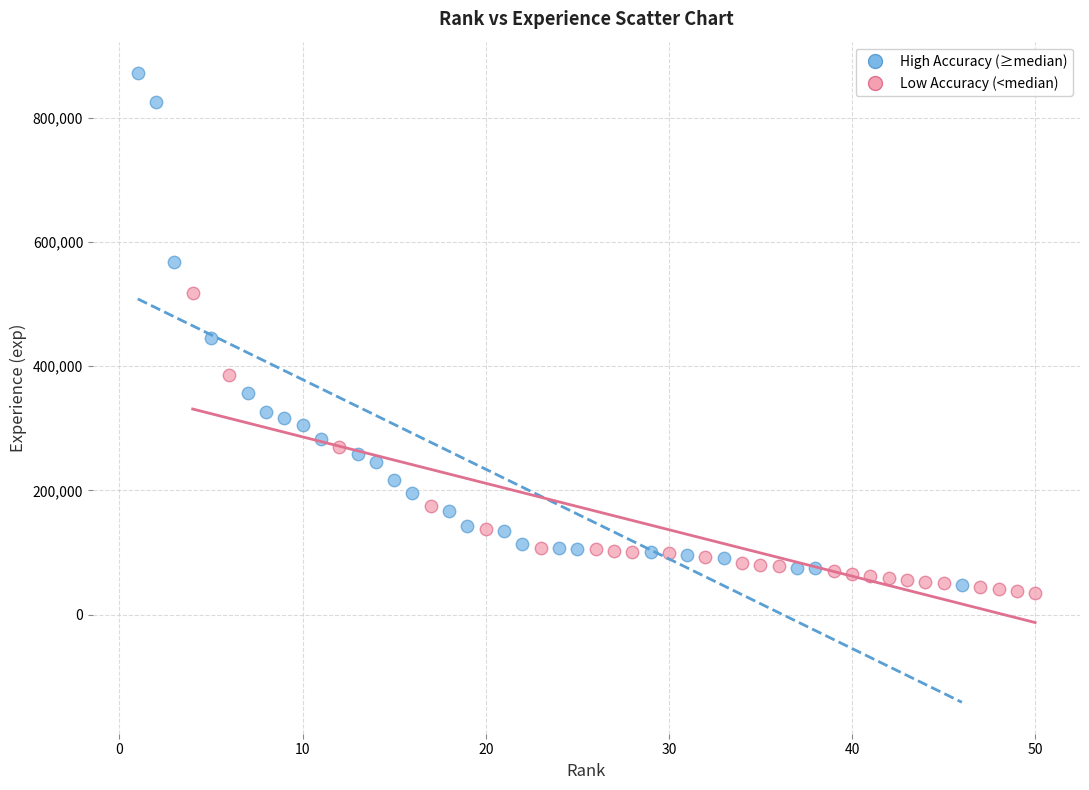

Which series has the widest spread of Y values?

High Accuracy (≥median)